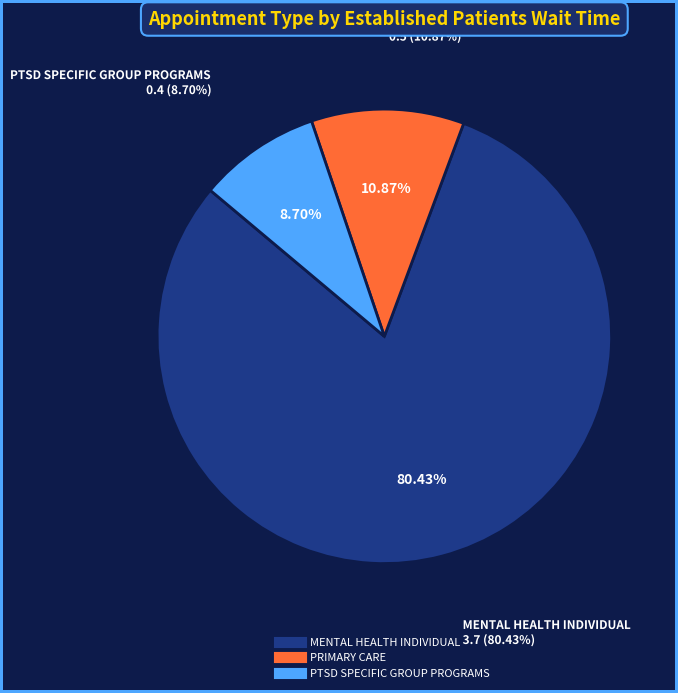

Which slice represents more than half of the pie?

MENTAL HEALTH INDIVIDUAL